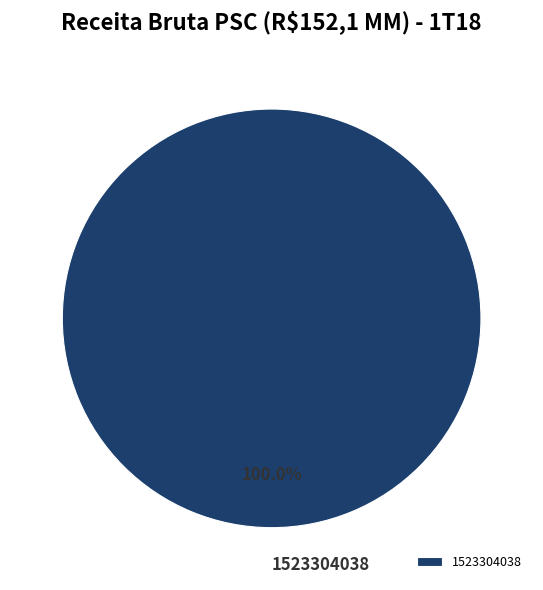

Rank the categories by value from lowest to highest.

1523304038